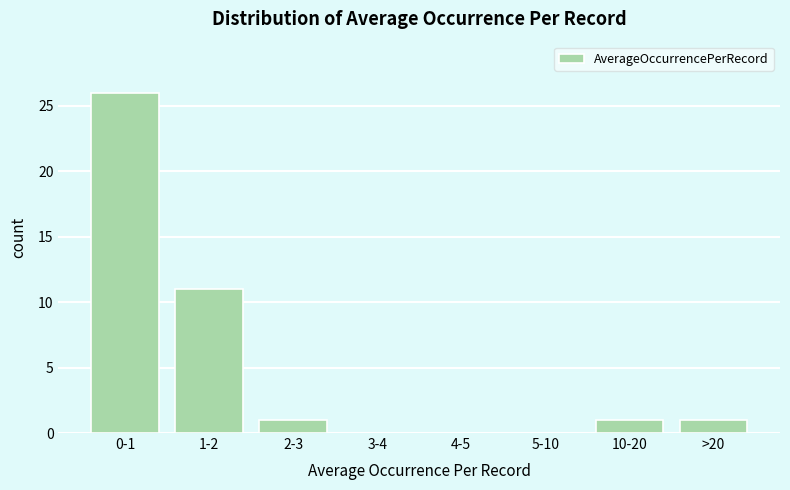

Reading left to right, transcribe all the data shown in this chart.

0-1=26	1-2=11	2-3=1	3-4=0	4-5=0	5-10=0	10-20=1	>20=1